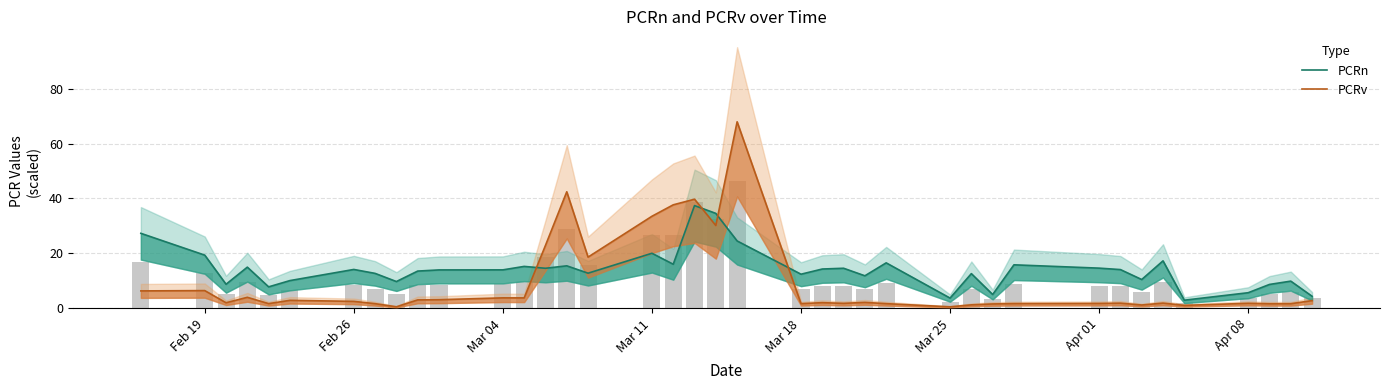

Reading left to right, transcribe all the data shown in this chart.

PCRn: 27.3	19.4	8.8	15.0	7.8	10.1	14.2	12.7	9.8	13.6	14.0	14.0	15.3	14.6	15.5	12.8	20.1	16.1	37.4	34.6	24.5	12.4	14.3	14.6	11.9	16.6	3.7	12.6	5.0	15.9	14.6	14.1	10.5	17.3	3.0	5.7	8.7	9.9	4.4
PCRv: 6.4	6.5	2.0	4.0	1.7	2.9	2.5	1.7	0.6	3.1	3.1	3.8	3.8	22.9	42.4	18.7	33.5	37.7	39.7	30.2	67.9	1.7	2.1	1.8	2.2	1.7	0.6	1.3	1.6	1.7	1.8	1.9	1.2	1.9	1.1	1.8	1.7	1.7	2.8